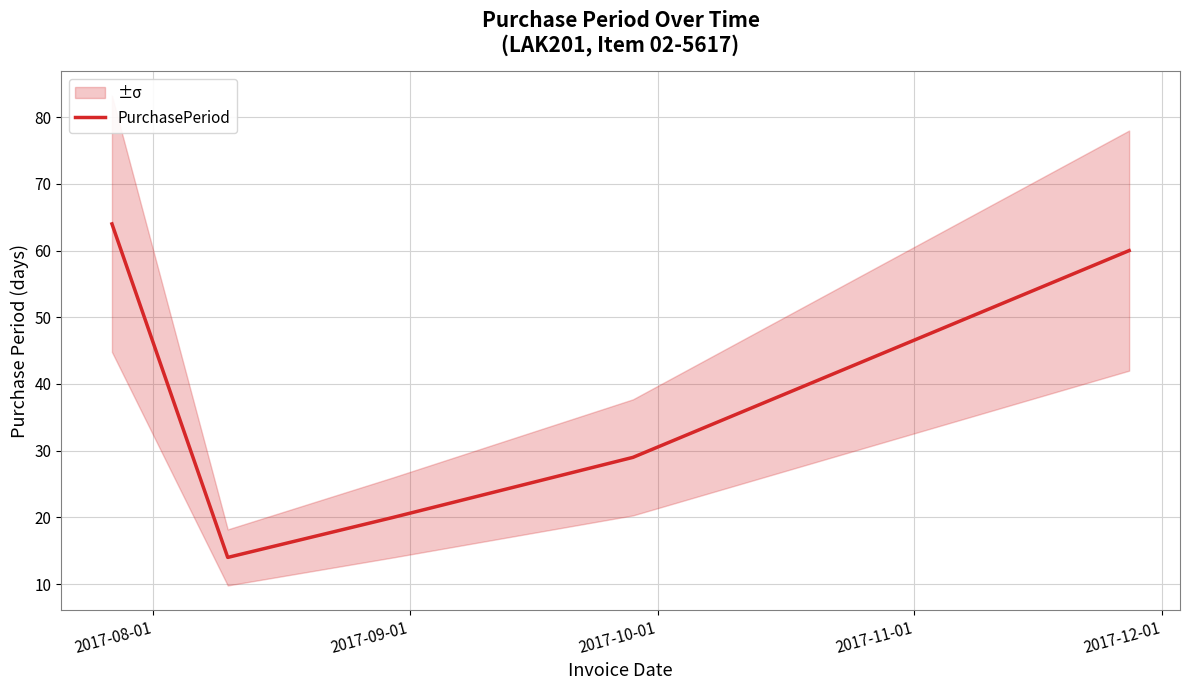

What is the minimum value for PurchasePeriod?

14